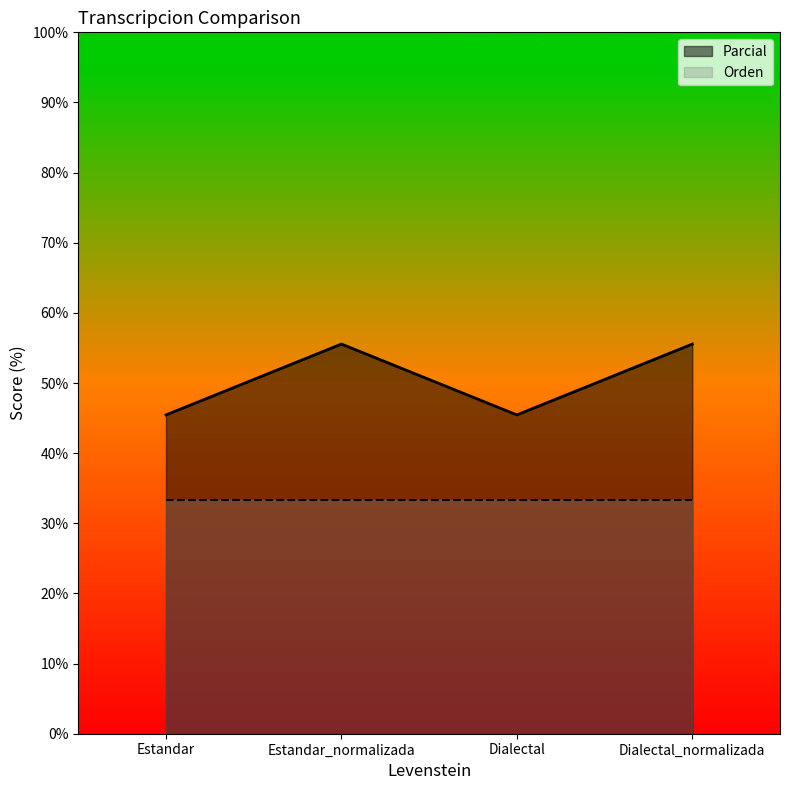

Approximately how many times larger is the value at Estandar_normalizada compared to Dialectal?

1.2